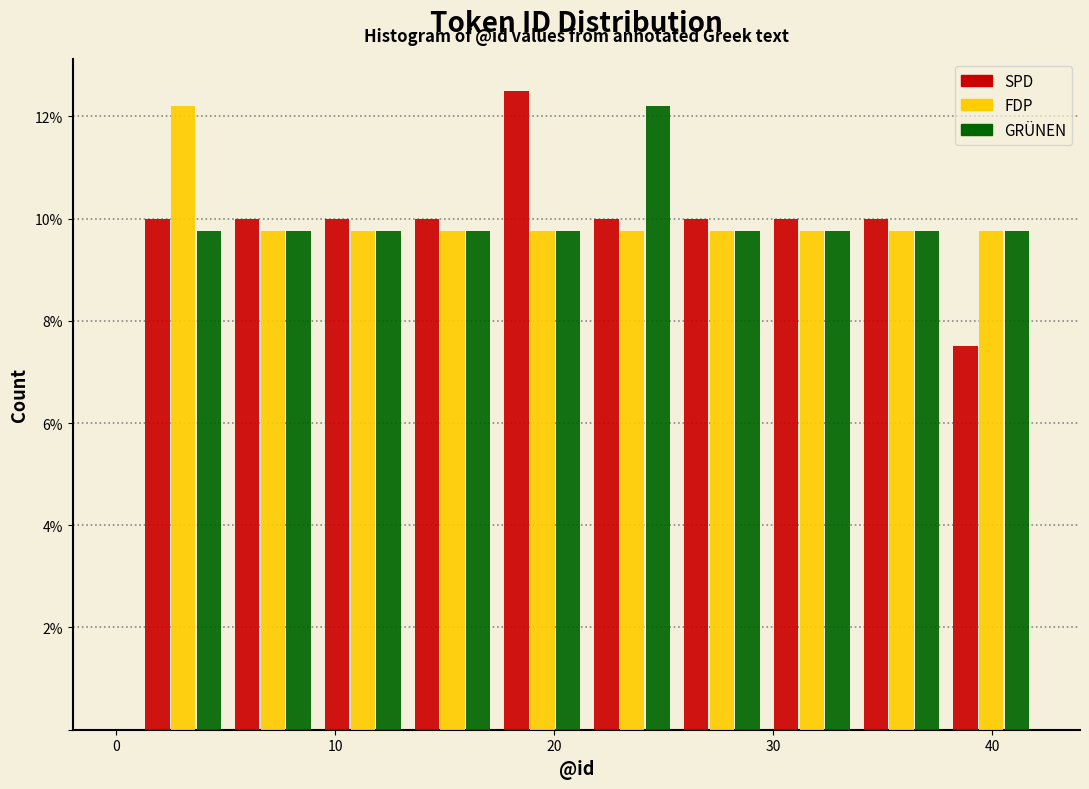

What is the height of the SPD bar covering 17.4 to 21.5 on the x-axis? Neither the bar edges nor the heights are printed on the chart, so give them approximately, as read against the axes.

12.6